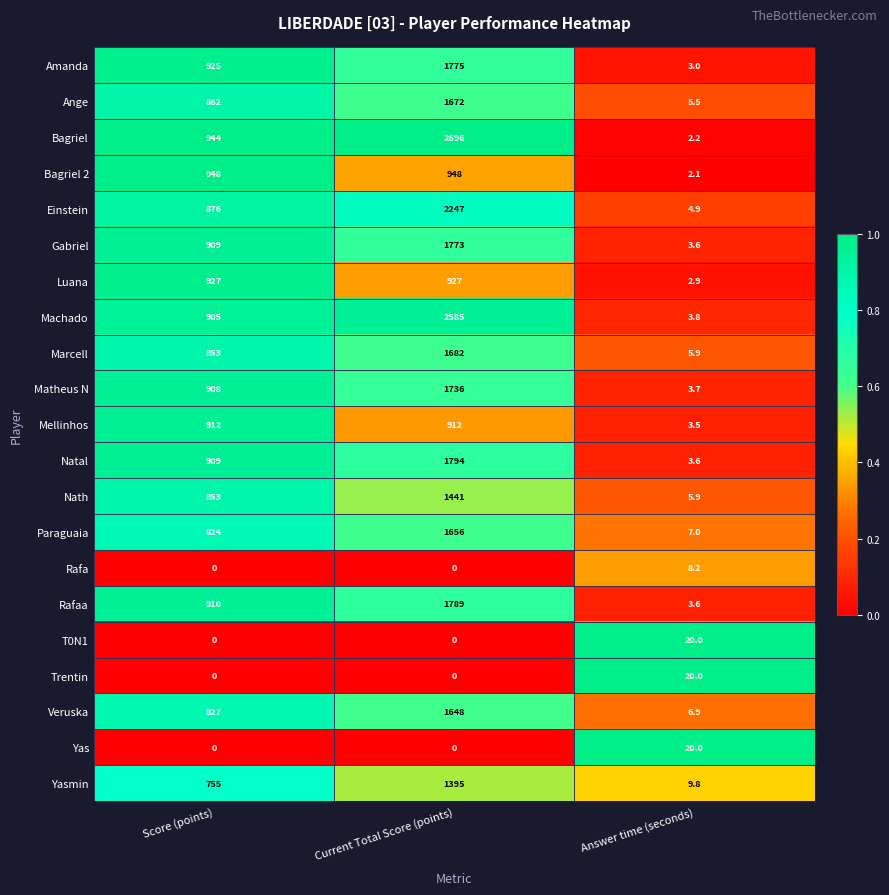

Where is Yasmin nearest to the value 702?

Score (points)